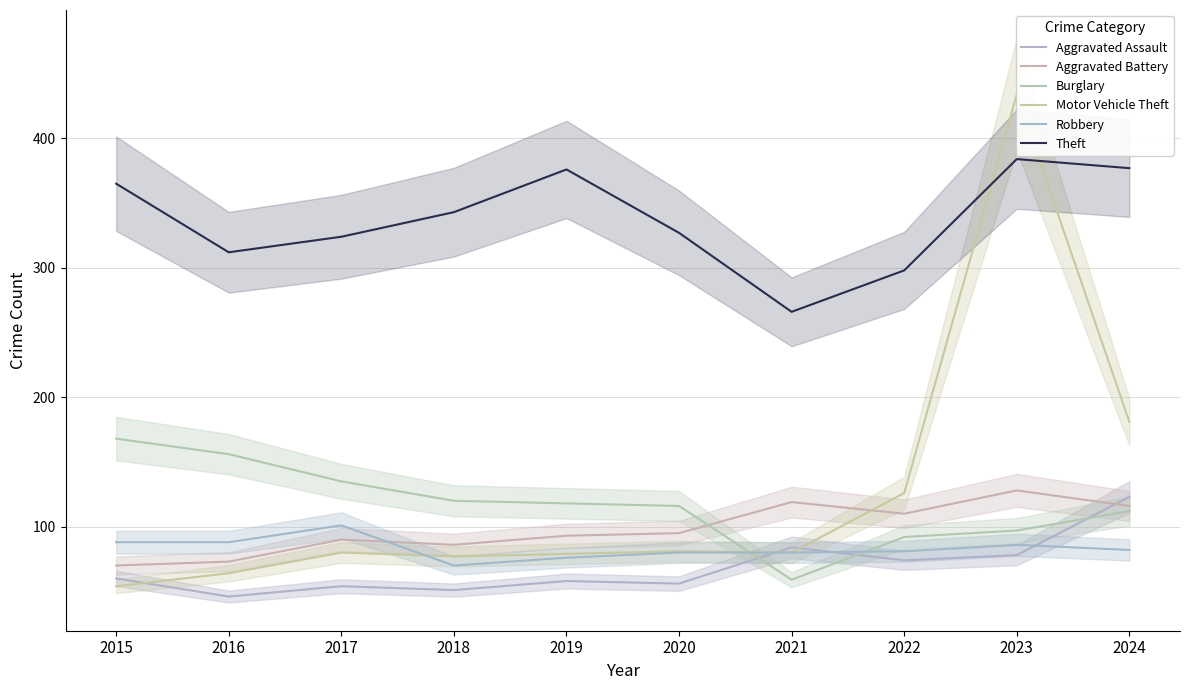

True or false: Aggravated Battery and Theft intersect in this chart.

False